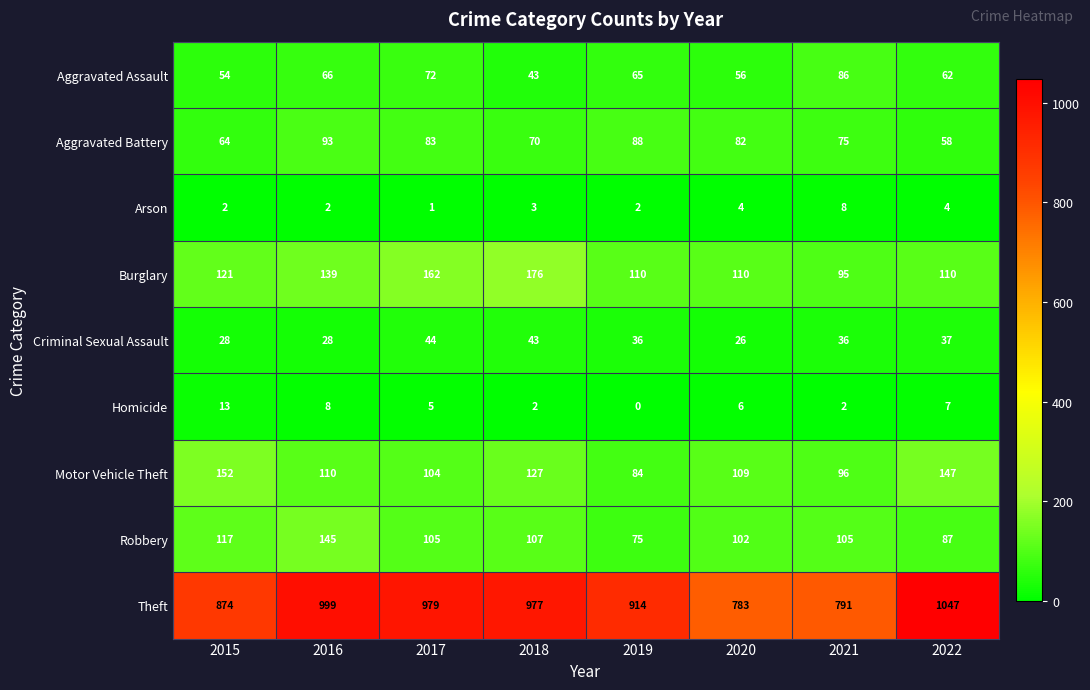

Which series has the largest total across all categories?

Theft